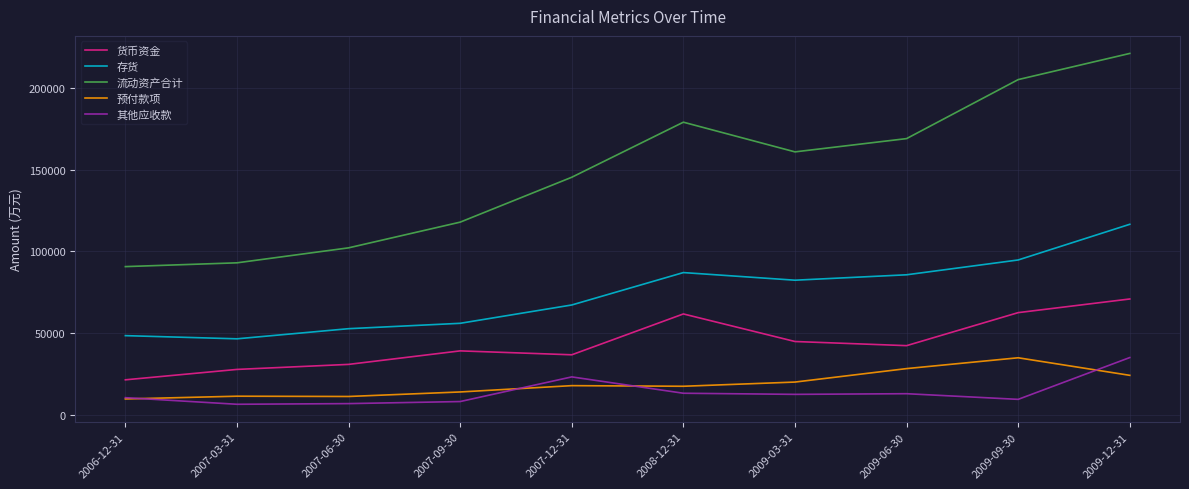

The 流动资产合计 series shows 41834 at 2007-12-31. True or false?

False